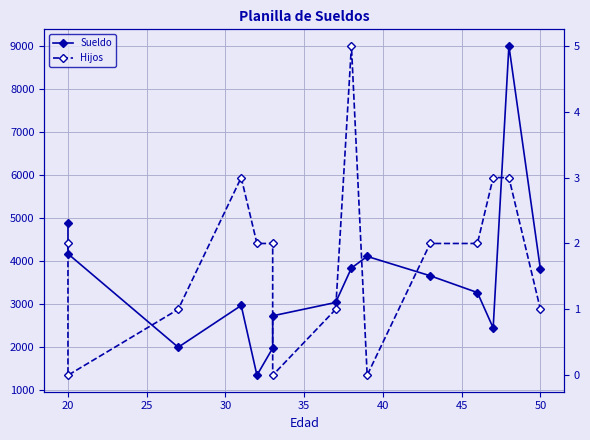

How many lines are shown in the chart?

2